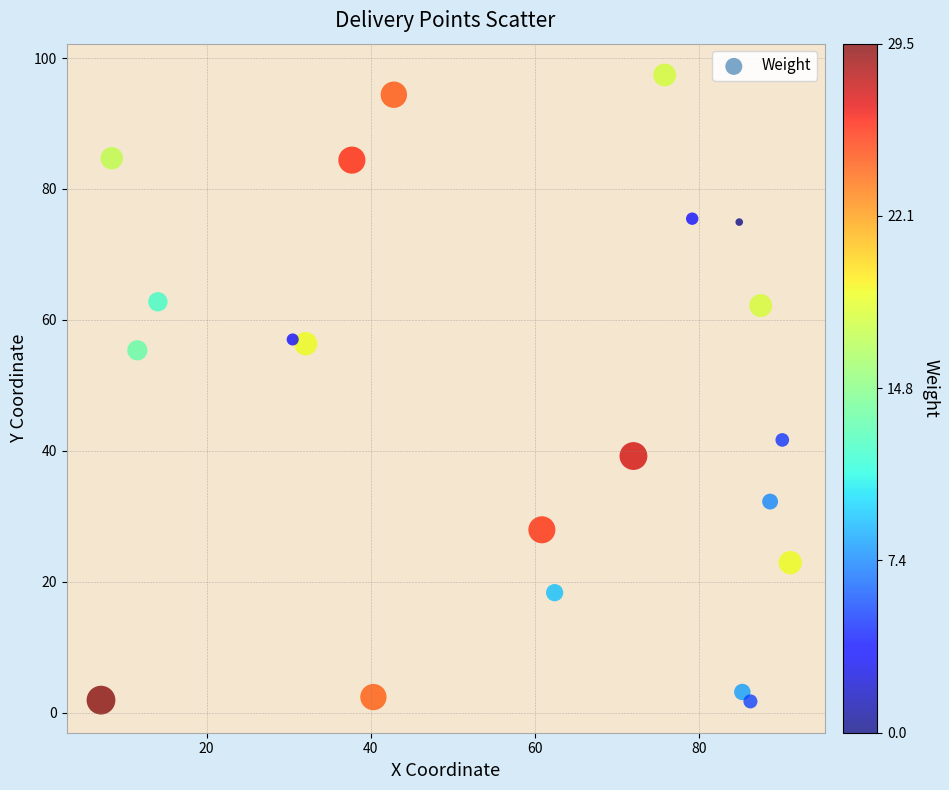

What is the range of Y values (max minus min)?

95.7